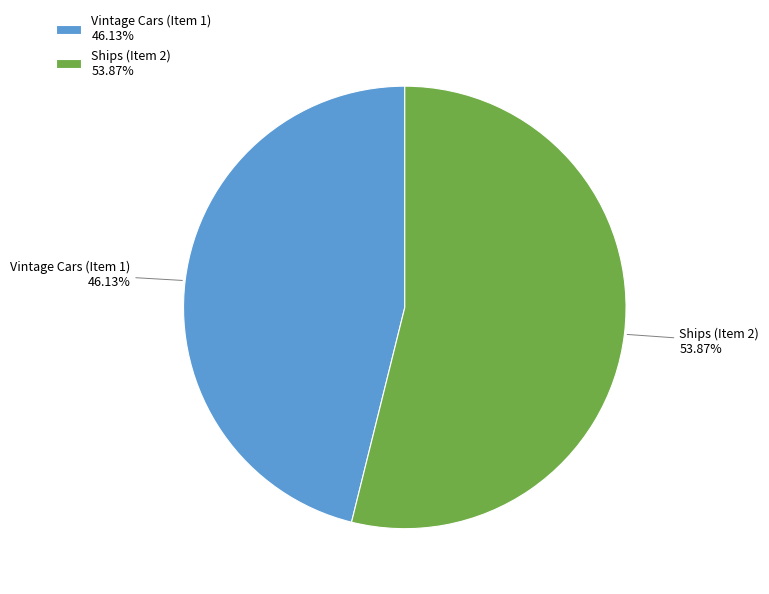

Approximately how many times larger is the value at Ships (Item 2) compared to Vintage Cars (Item 1)?

1.2